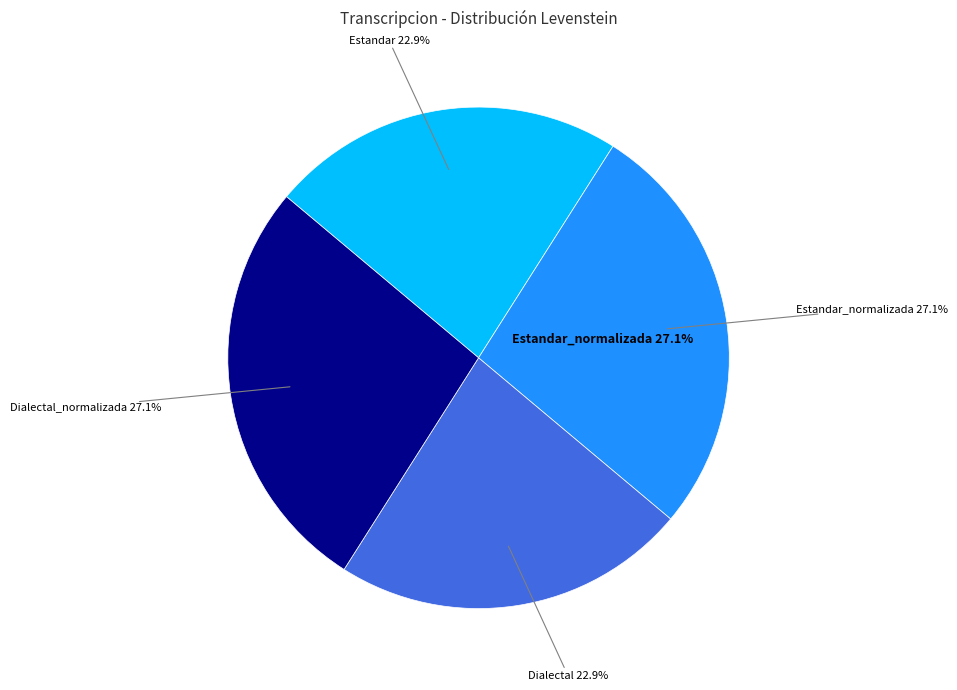

Which category has the biggest portion of the pie?

Estandar_normalizada